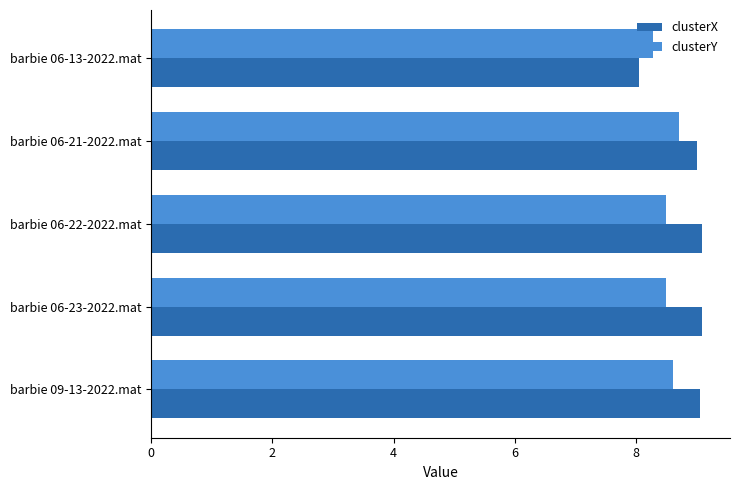

Which series has the largest range (max minus min)?

clusterX